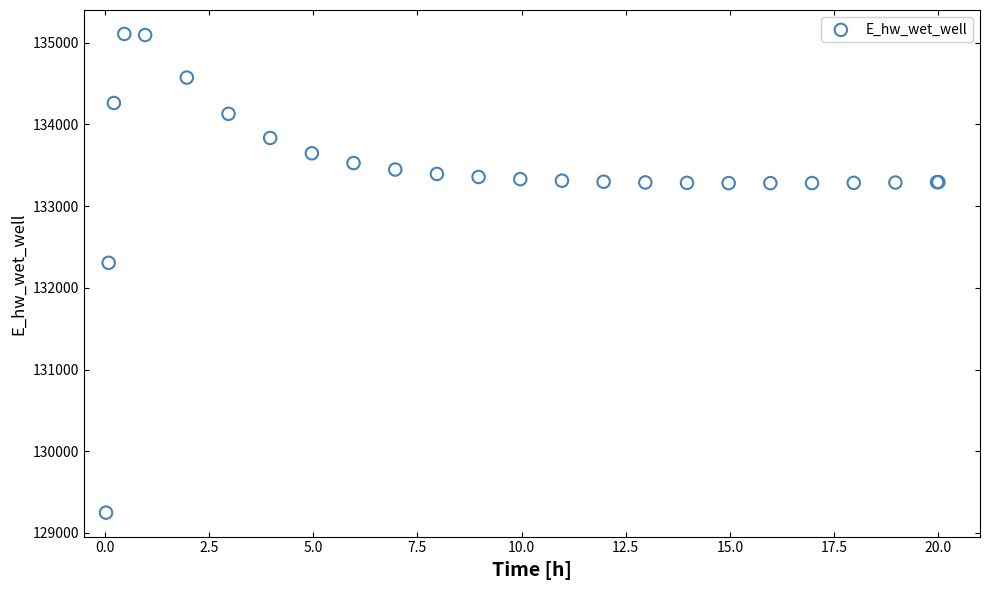

What Y value in the scatter plot is closest to 132178?

132306.4